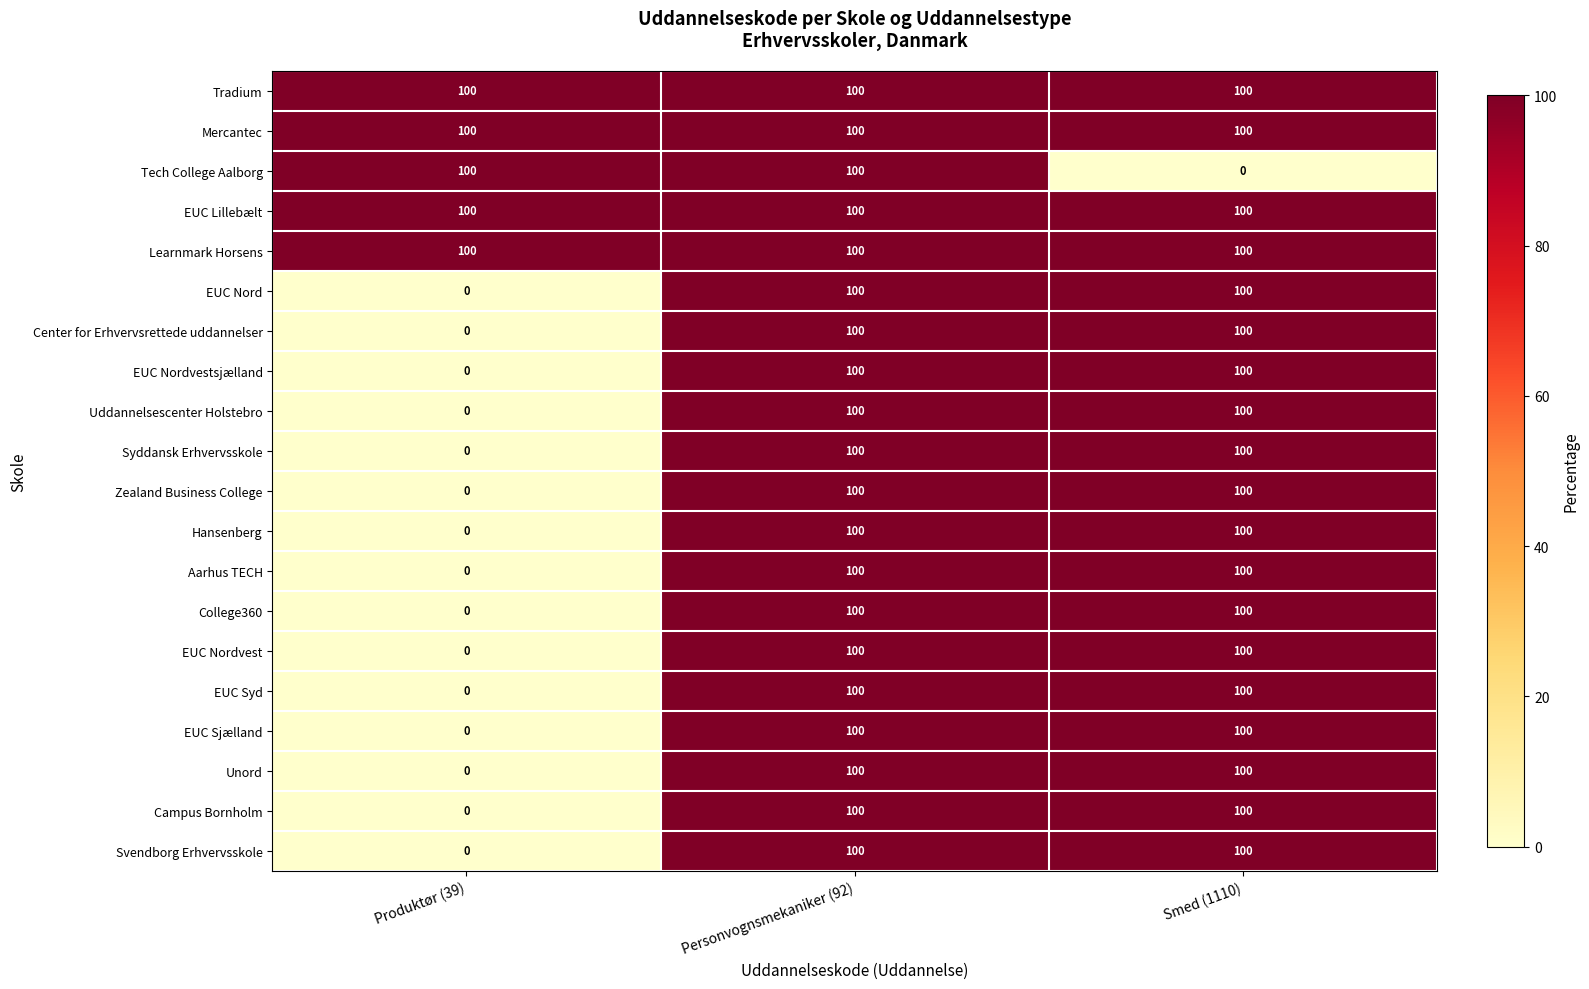

Is it true that Zealand Business College equals 44 at Smed (1110)?

False